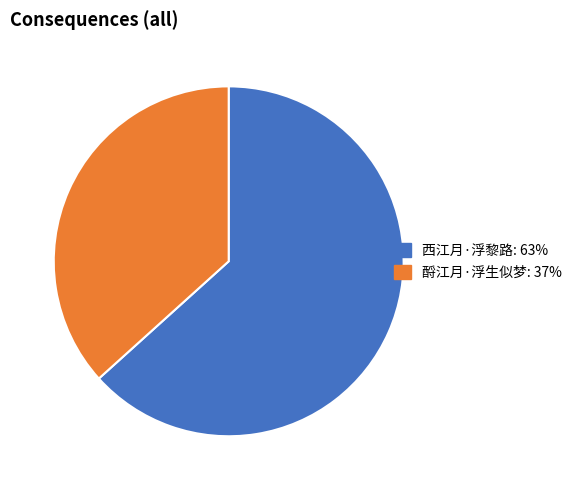

What is the smallest slice in the pie chart?

酹江月·浮生似梦